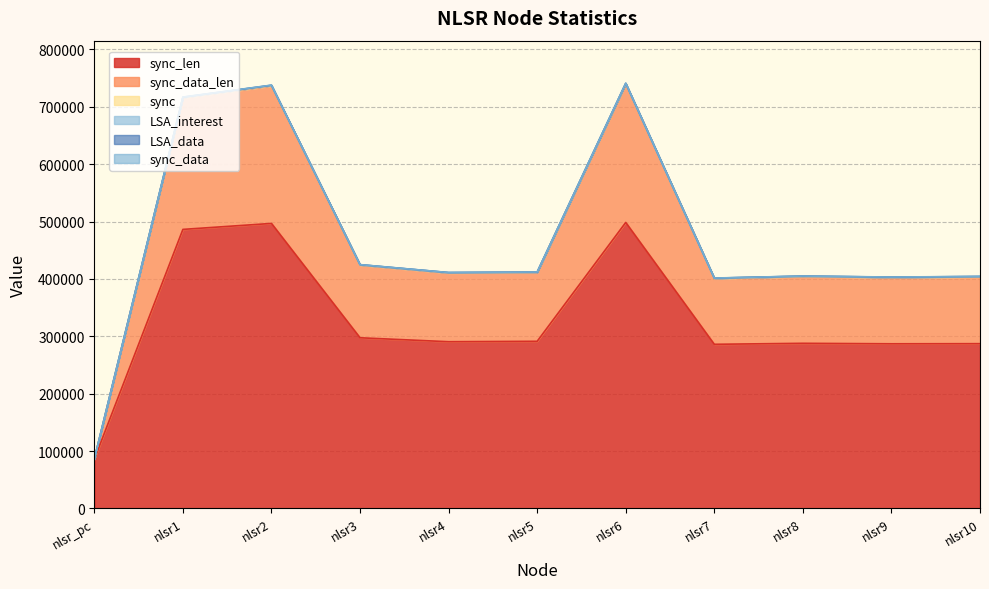

Does the chart display data point markers on the line(s)?

No